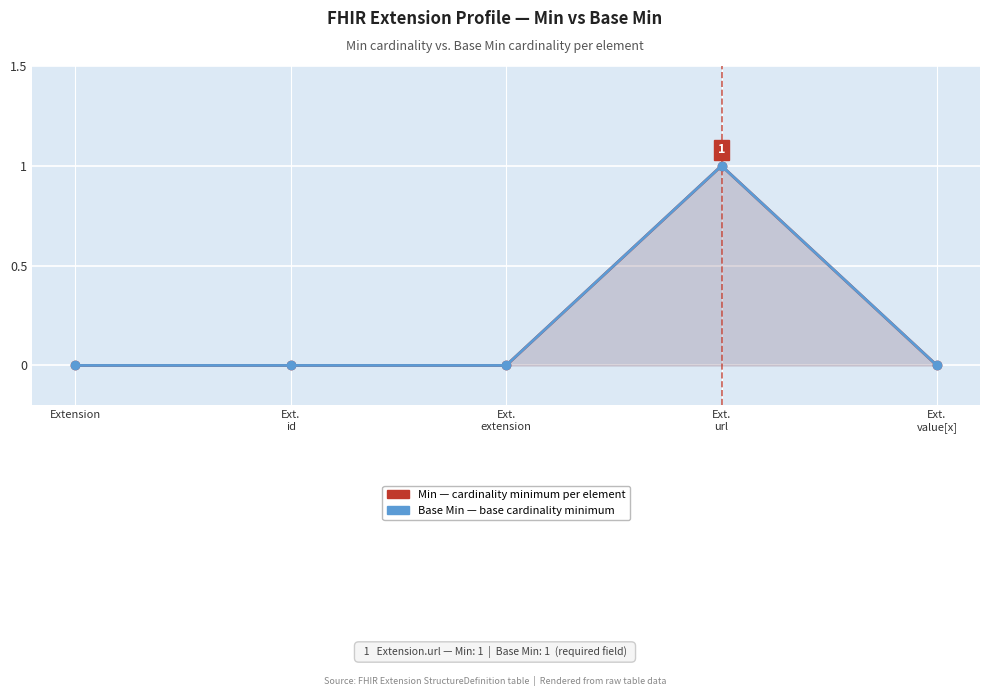

Which series has the widest spread of values?

Min